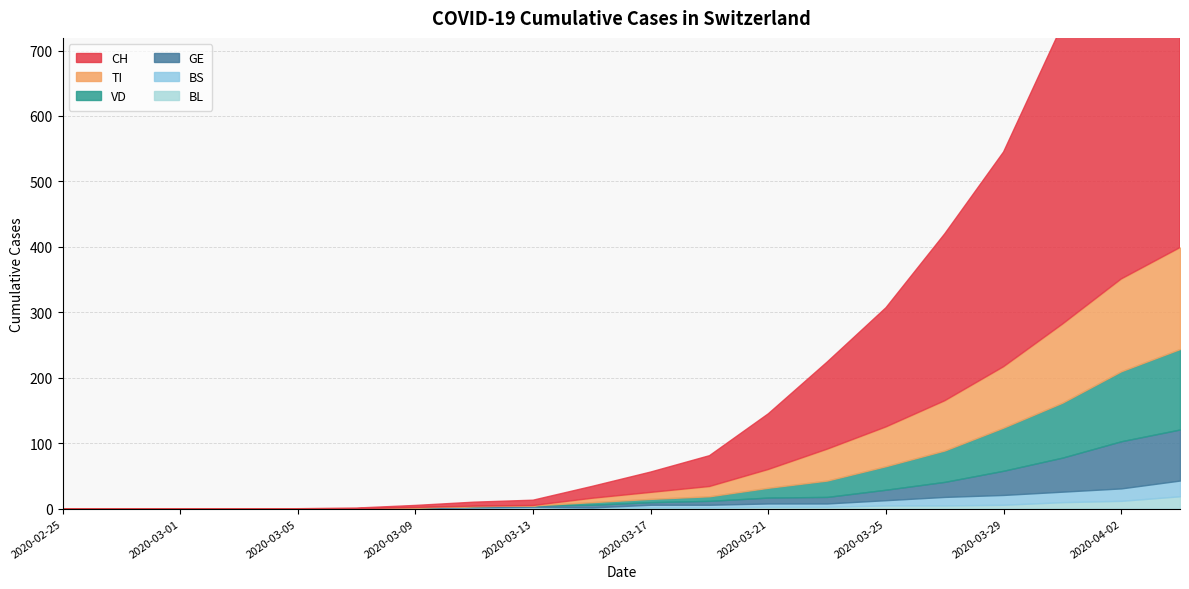

Which series changed the most between 2020-03-17 and 2020-03-27?

CH